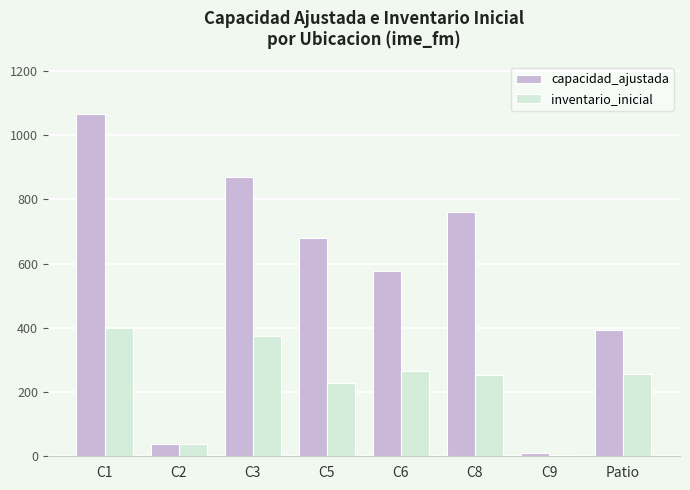

The value of inventario_inicial at C1 is 399. True or false?

True